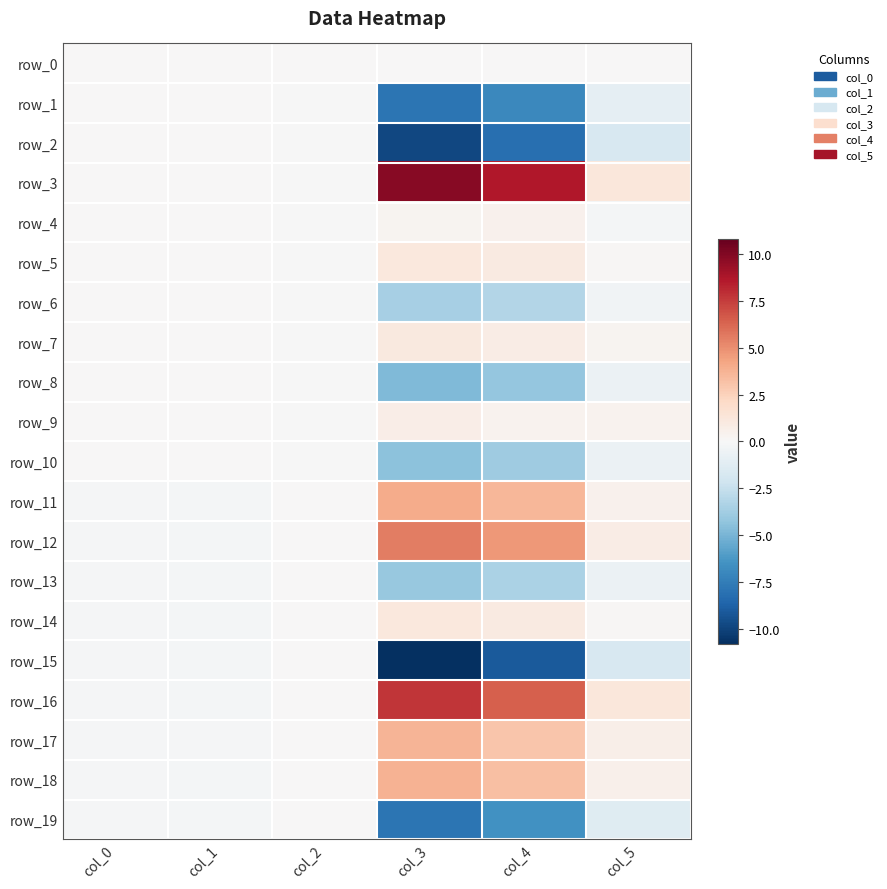

How many positive values does the row_10 series have?

2